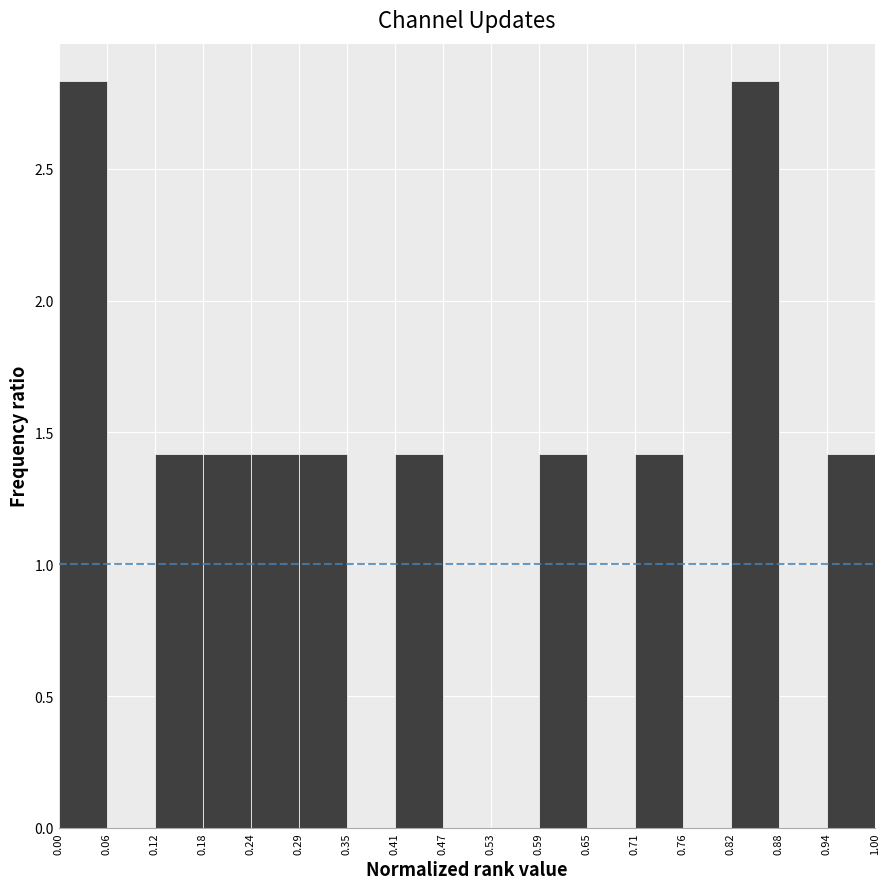

Reading left to right, list every bar in this chart as the range it spans on the x-axis followed by its height. The values are not printed on the chart, so give them approximately, as read against the axis.

0.00 to 0.06: 2.85
0.06 to 0.12: 0
0.12 to 0.18: 1.40
0.18 to 0.24: 1.40
0.24 to 0.29: 1.40
0.29 to 0.35: 1.40
0.35 to 0.41: 0
0.41 to 0.47: 1.40
0.47 to 0.53: 0
0.53 to 0.59: 0
0.59 to 0.65: 1.40
0.65 to 0.71: 0
0.71 to 0.76: 1.40
0.76 to 0.82: 0
0.82 to 0.88: 2.85
0.88 to 0.94: 0
0.94 to 1.00: 1.40